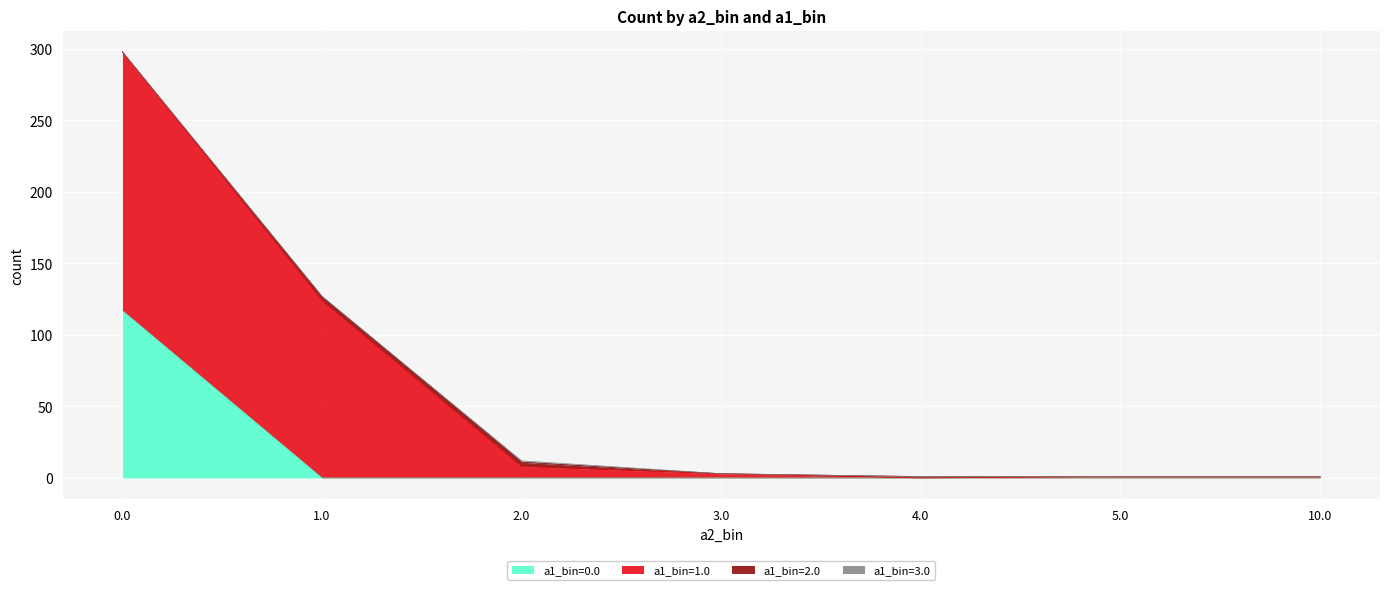

True or false: a1_bin=3.0 and a1_bin=2.0 cross at least once.

False